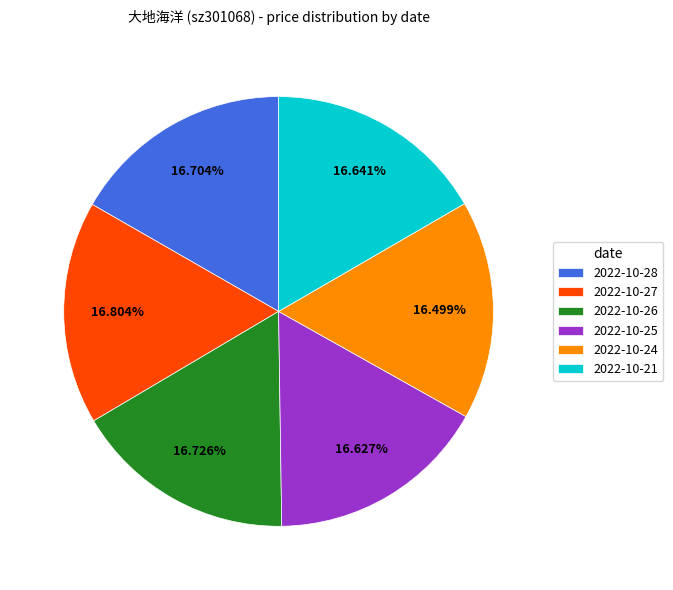

What percentage is the 2022-10-27 slice, to the nearest percent?

17%